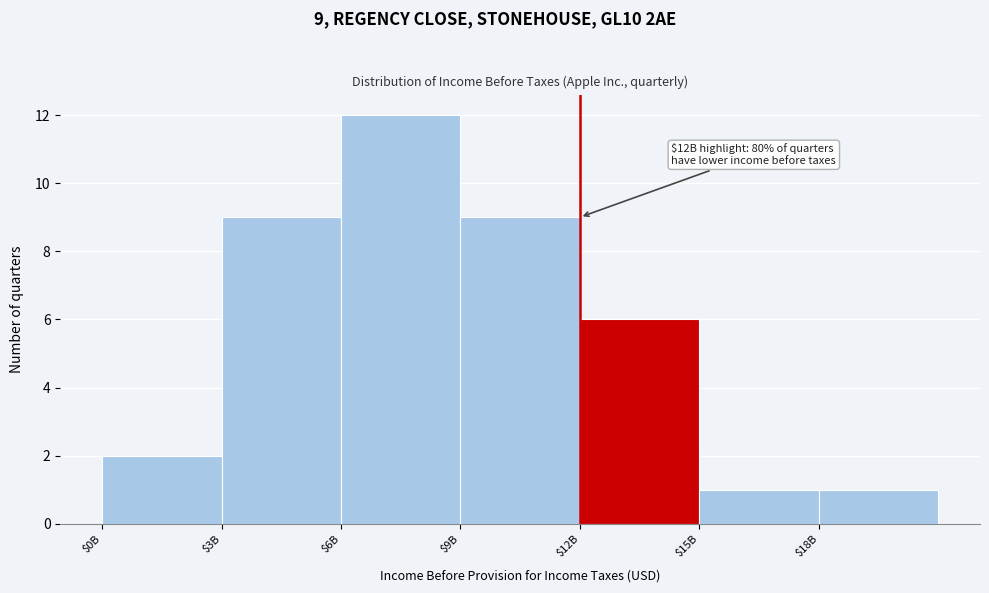

Reading right to left, transcribe all the data shown in this chart.

1	1	6	9	12	9	2